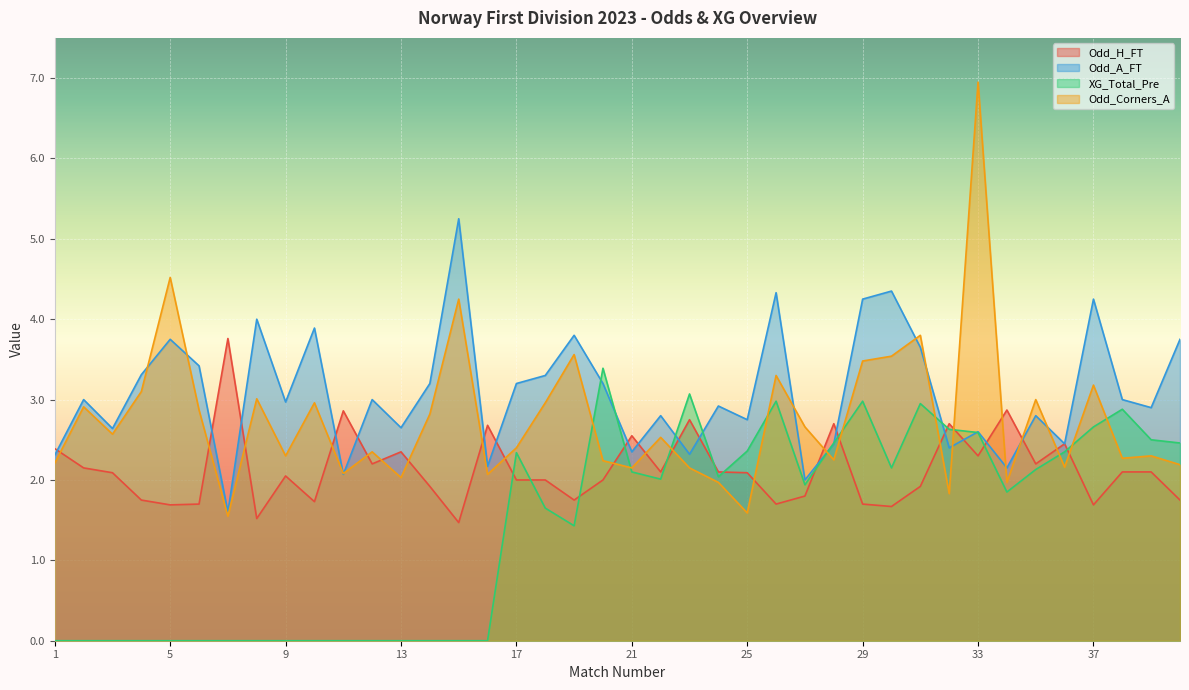

List the labels in order of XG_Total_Pre value, largest first.

20, 23, 26, 29, 31, 38, 37, 32, 33, 39, 28, 40, 25, 36, 17, 30, 35, 21, 24, 22, 27, 34, 18, 19, 1, 2, 3, 4, 5, 6, 7, 8, 9, 10, 11, 12, 13, 14, 15, 16